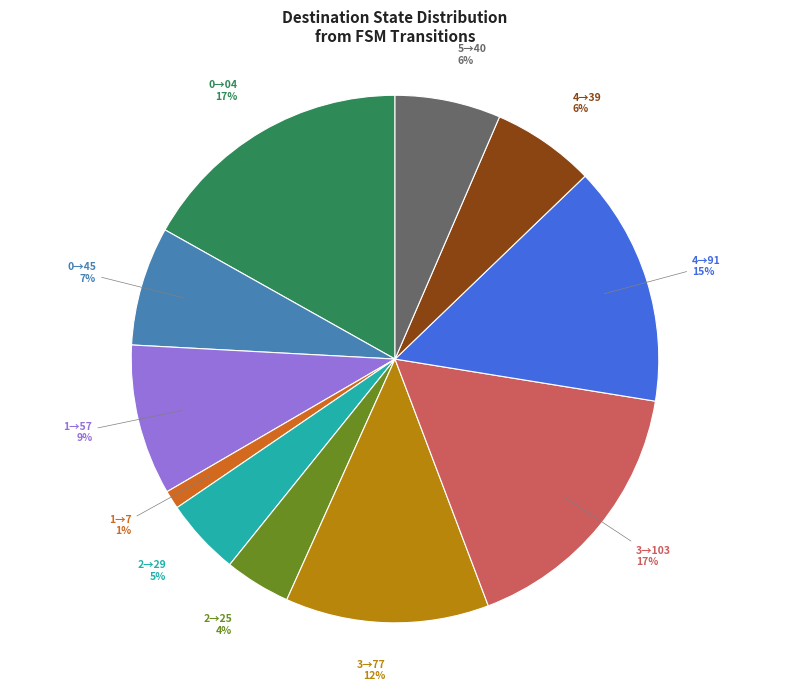

Is the sum of 2→25 and 4→39 greater than half?

No